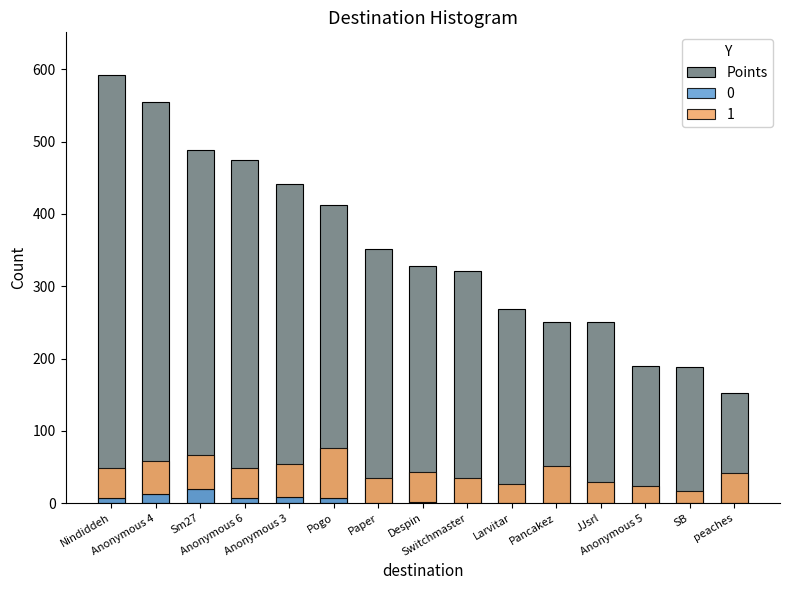

The value at Larvitar is 268. True or false?

True